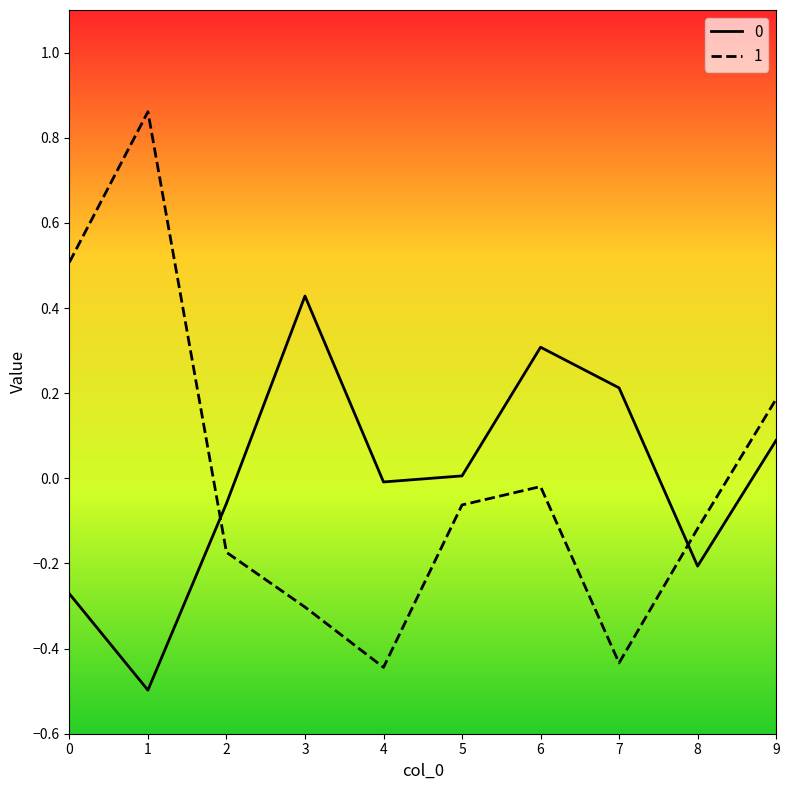

Is it true that 0 equals 0.7 at 3?

False